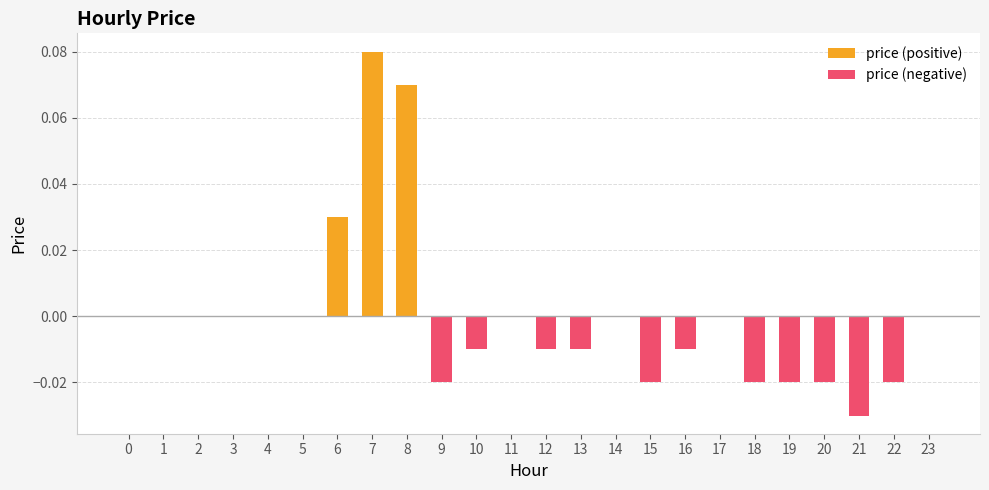

List the series in order of their peak value, highest first.

price (positive), price (negative)